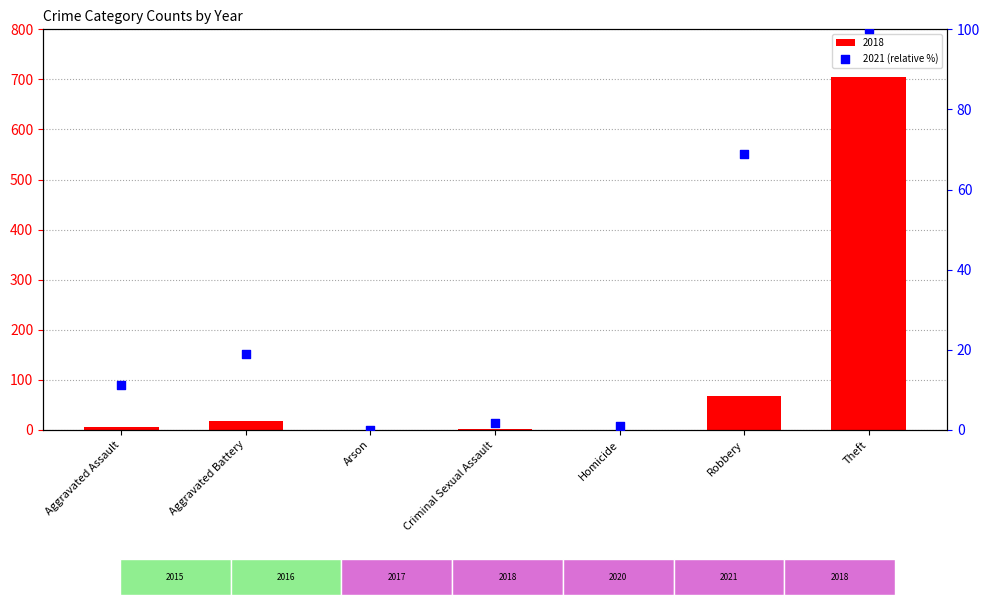

Which has a higher value, Theft or Arson?

Theft